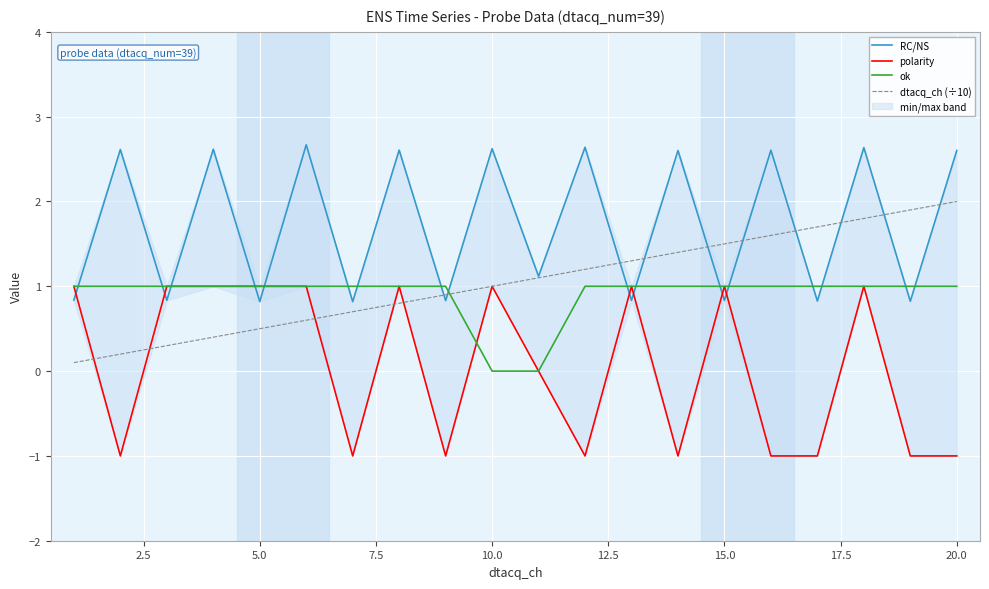

The ok series shows 0.3 at 15.0. True or false?

False